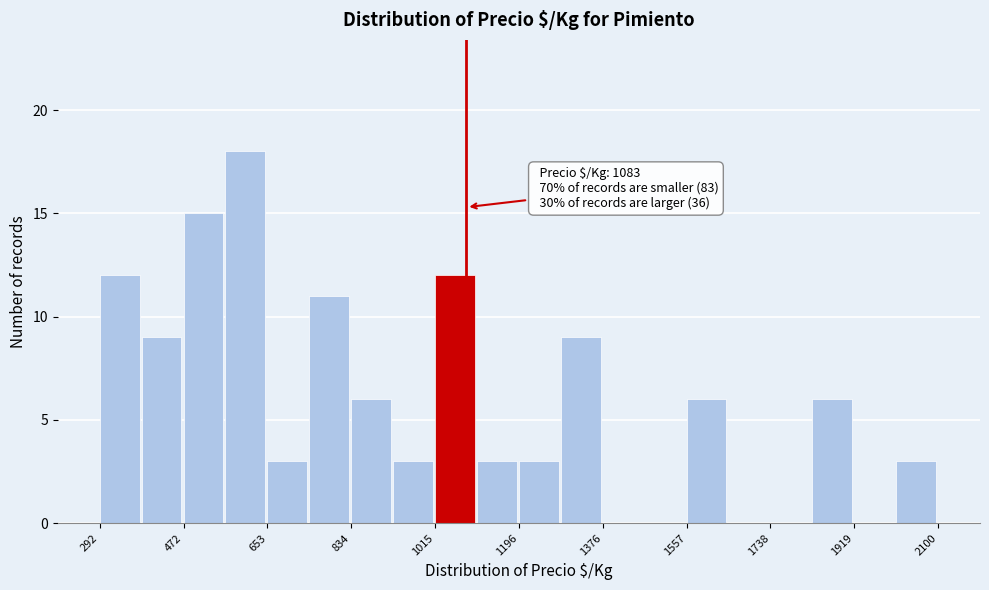

Which range on the x-axis has the tallest bar?

560 to 660